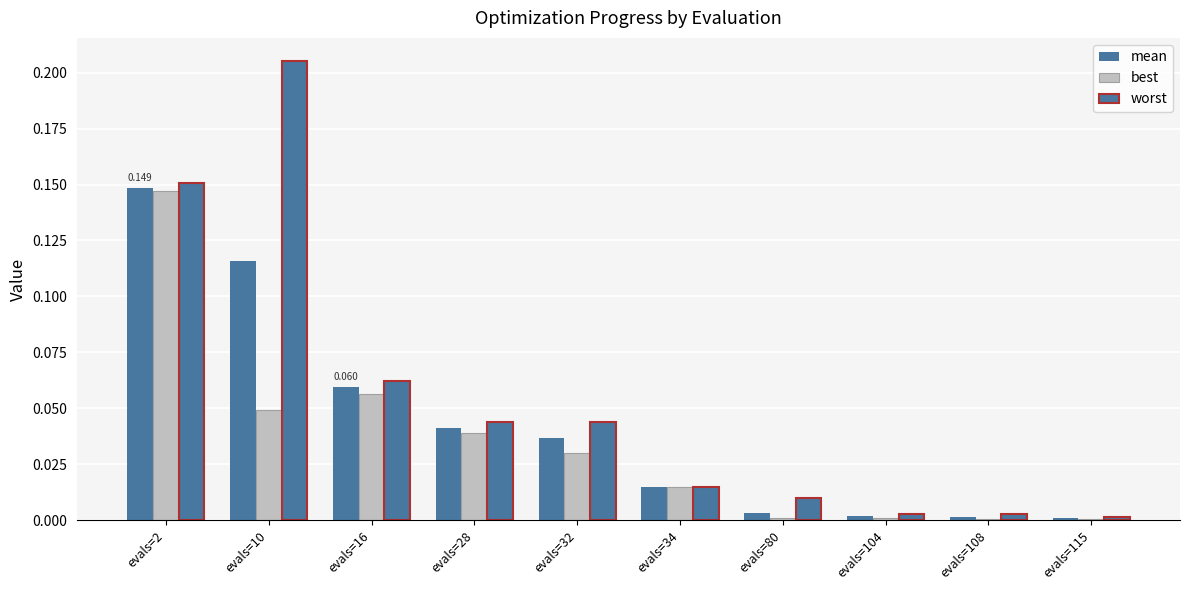

Are the bars grouped side by side (vs. stacked)?

Yes